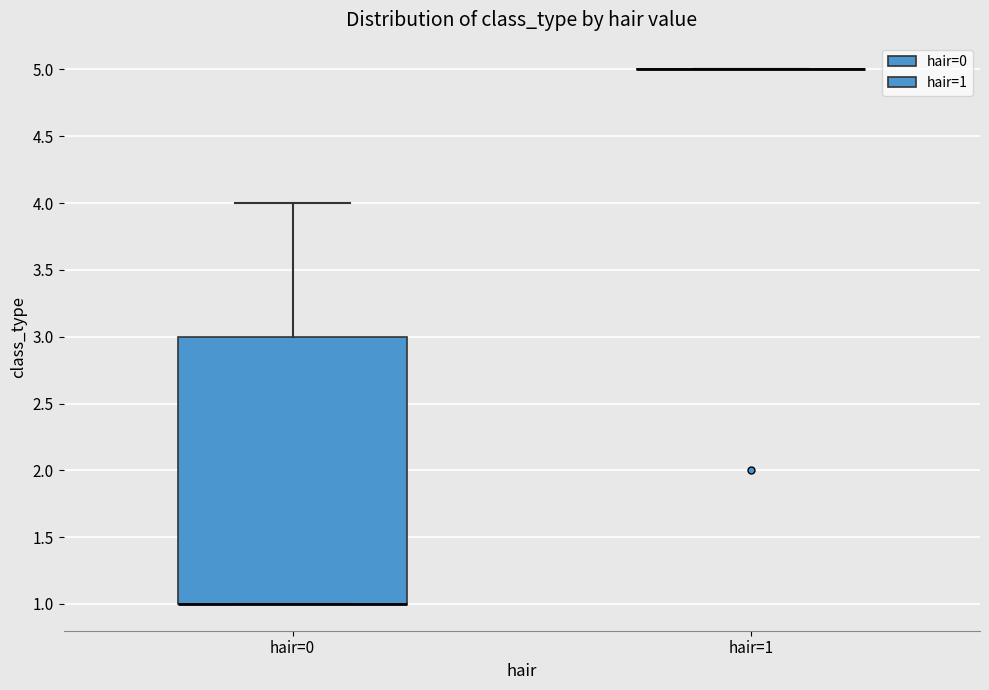

Reading left to right, transcribe this box plot: for each box, give where its median line is, the range the box spans, and where its two whiskers end, as read against the y-axis. The values are not printed on the chart, so give them approximately, as read against the axis.

hair=0: median 1 (drawn on the box's lower edge), box 1 to 3, whiskers 1 to 4
hair=1: box collapsed to a line at 5, whiskers 5 to 5